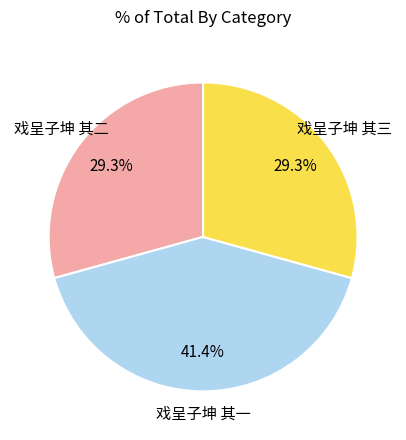

To the nearest percent, what is the difference between the largest and smallest slice percentages?

12%